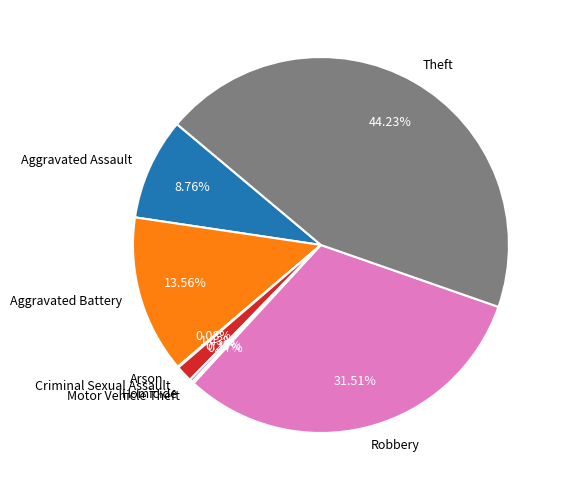

What is the largest slice in the pie chart?

Theft